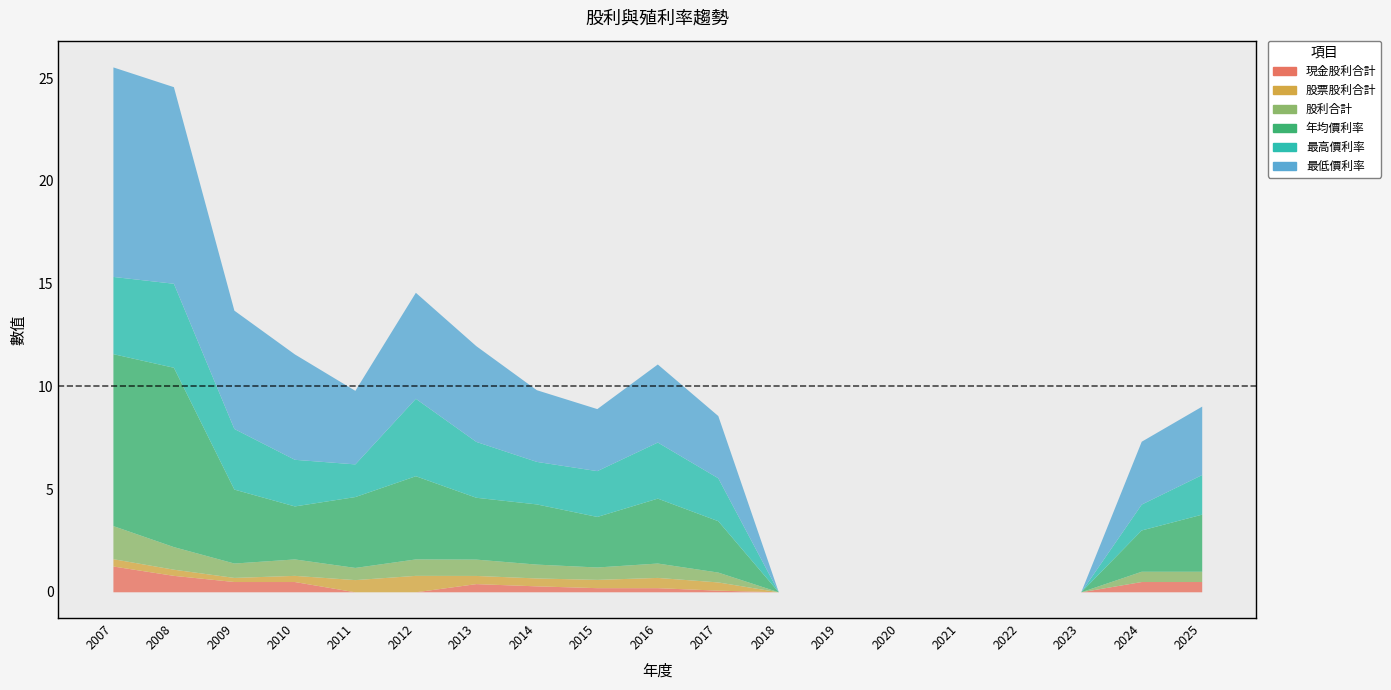

What are all the series names shown in the legend?

現金股利合計, 股票股利合計, 股利合計, 年均價利率, 最高價利率, 最低價利率